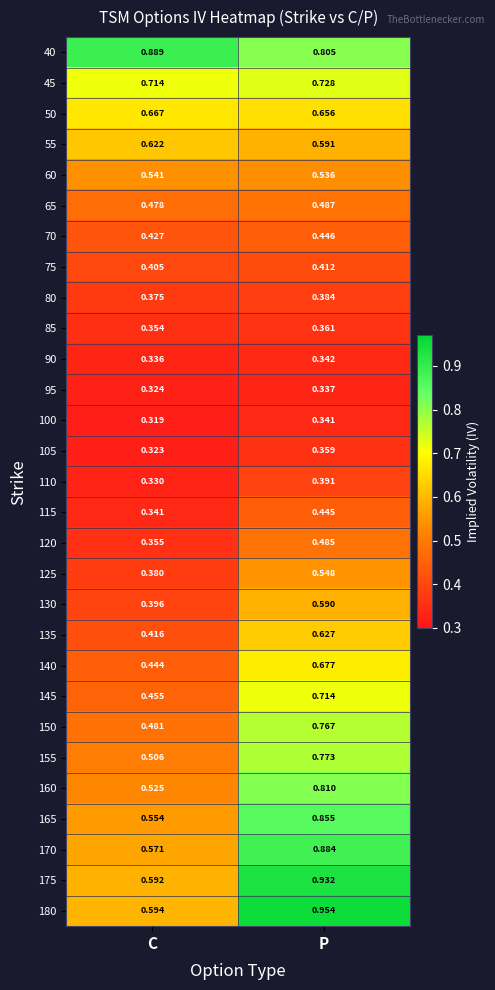

Where is 75 nearest to the value 0?

C